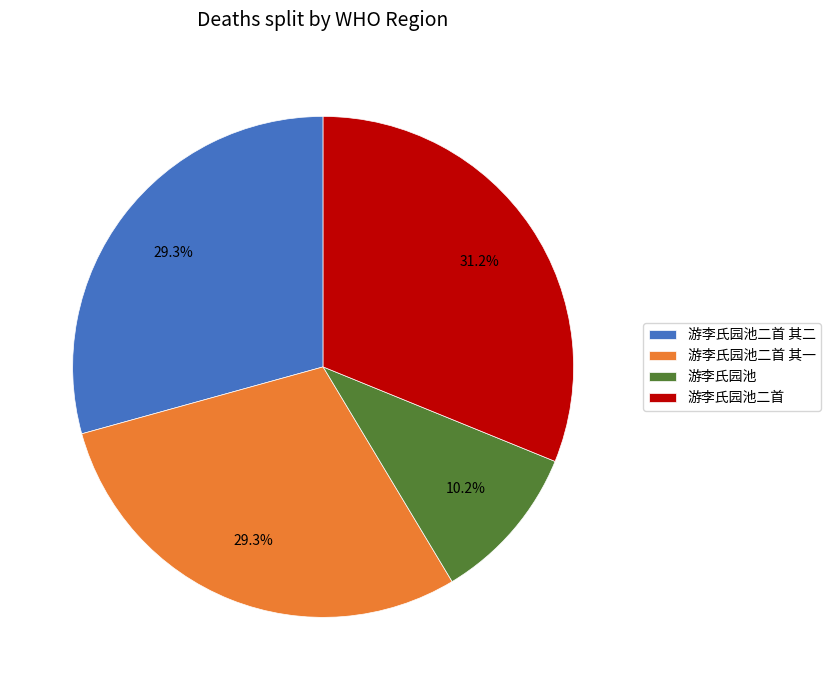

Which slice is the smallest?

游李氏园池